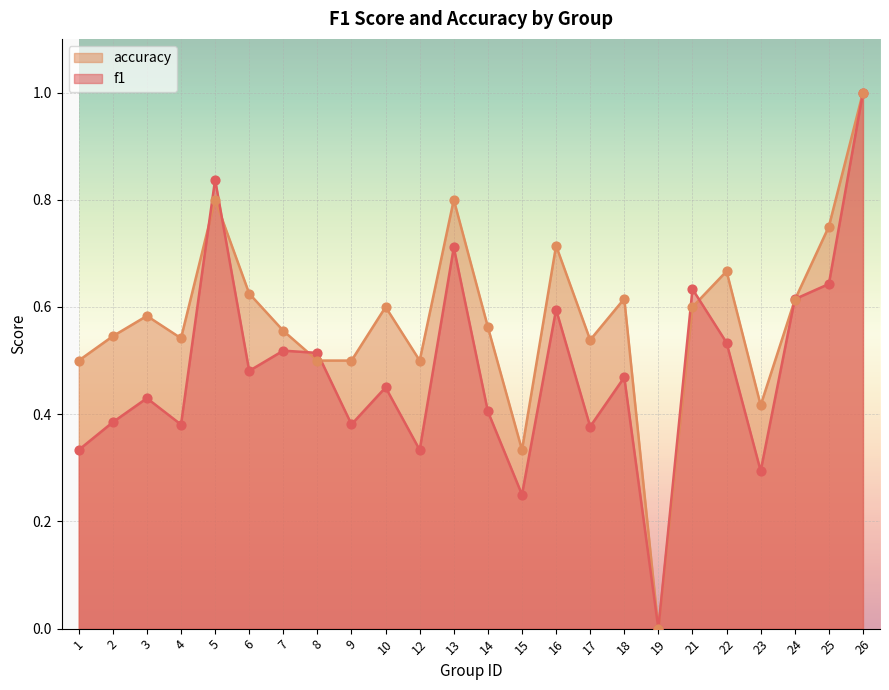

At which category is the sum across all series the highest?

26